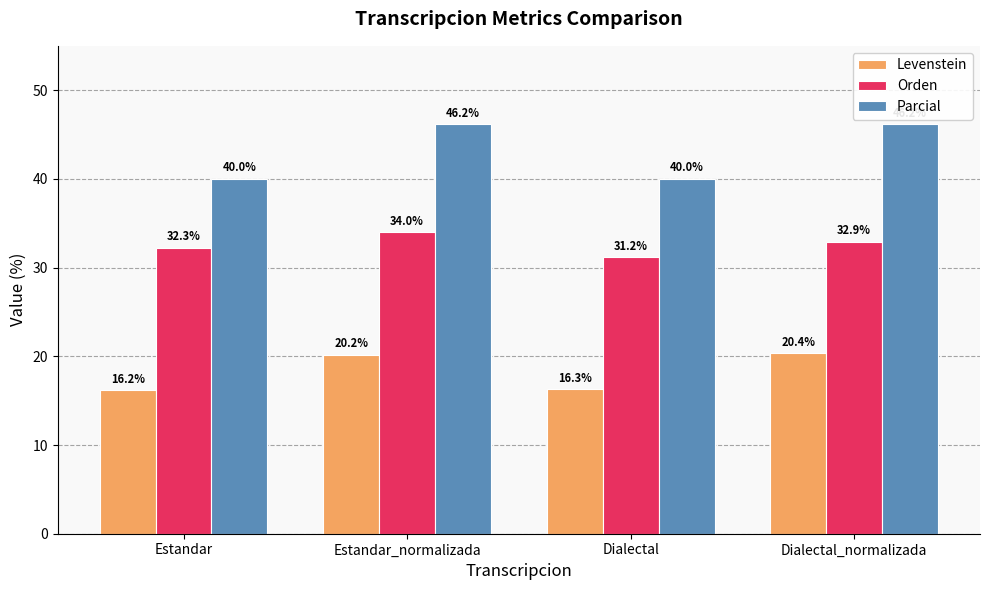

True or false: Orden has a value of 52.9 at Estandar.

False